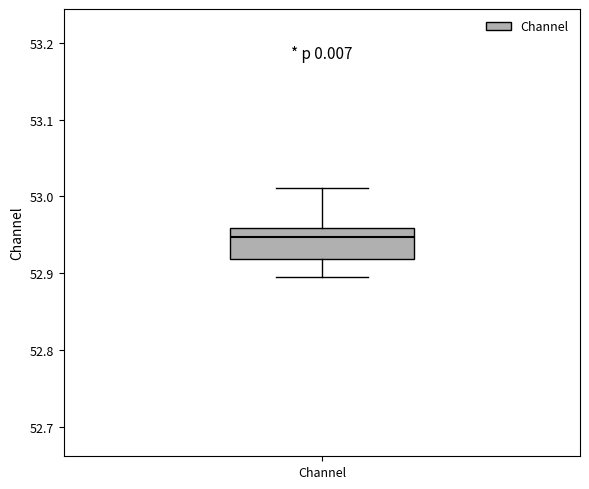

Transcribe this box plot: give where the median line is, the range the box spans, and where the two whiskers end, as read against the y-axis. The values are not printed on the chart, so give them approximately, as read against the axis.

median 52.95, box 52.92 to 52.96, whiskers 52.89 to 53.01